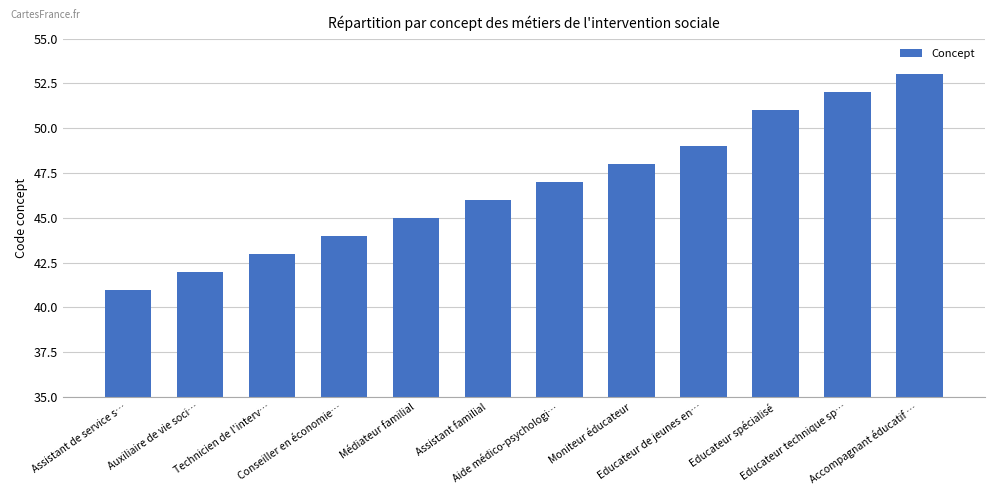

Which has a higher value, Educateur technique sp… or Technicien de l'interv…?

Educateur technique sp…